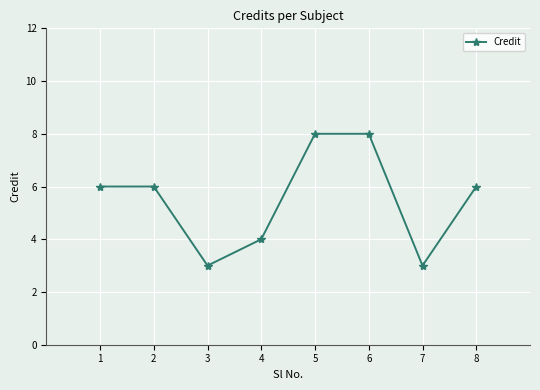

The chart shows a value of 1 at 7. True or false?

False